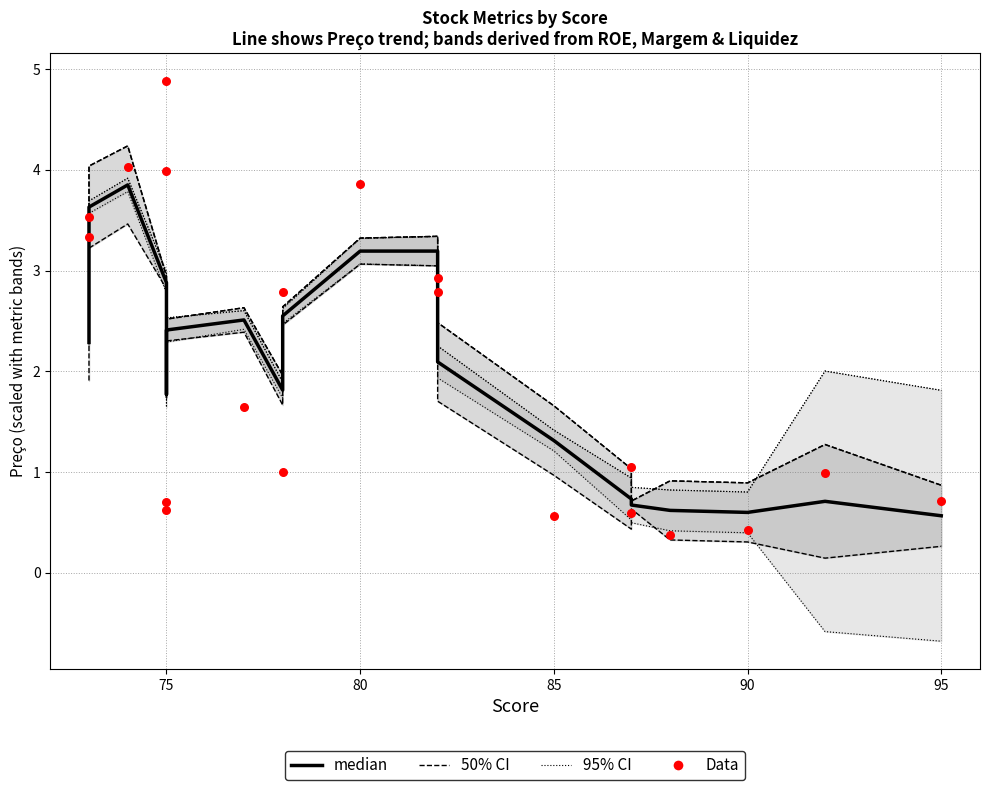

Which series has the largest Y range (max minus min)?

Data